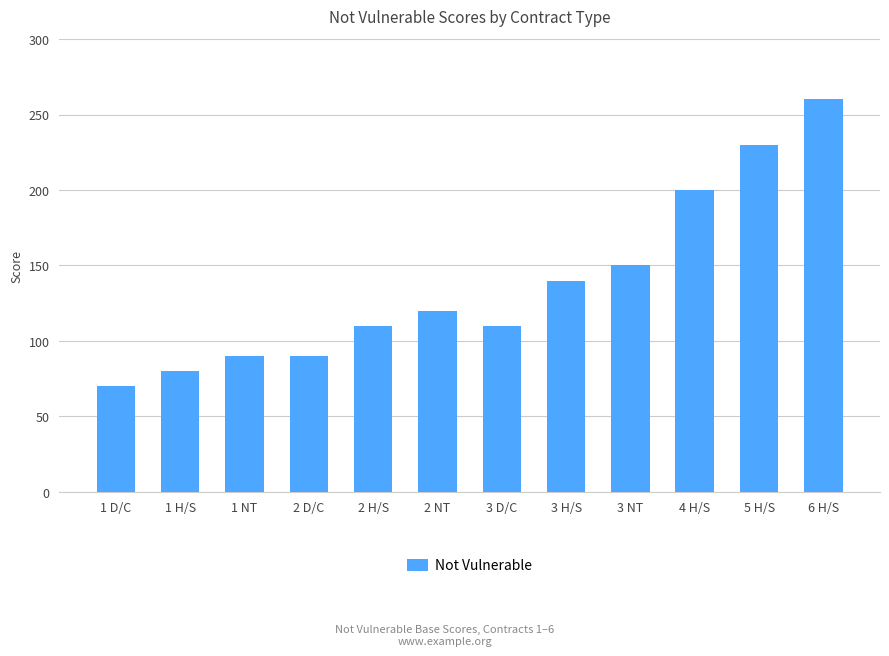

What is the sum of the values at 6 H/S and 2 NT?

380